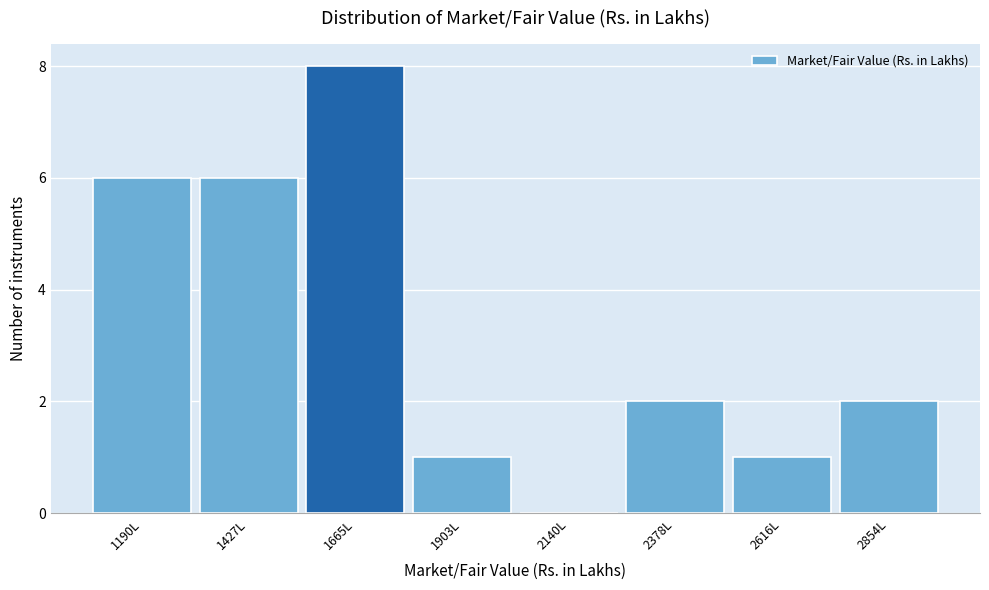

Reading right to left, list all the values displayed in this chart.

2854L=2	2616L=1	2378L=2	2140L=0	1903L=1	1665L=8	1427L=6	1190L=6